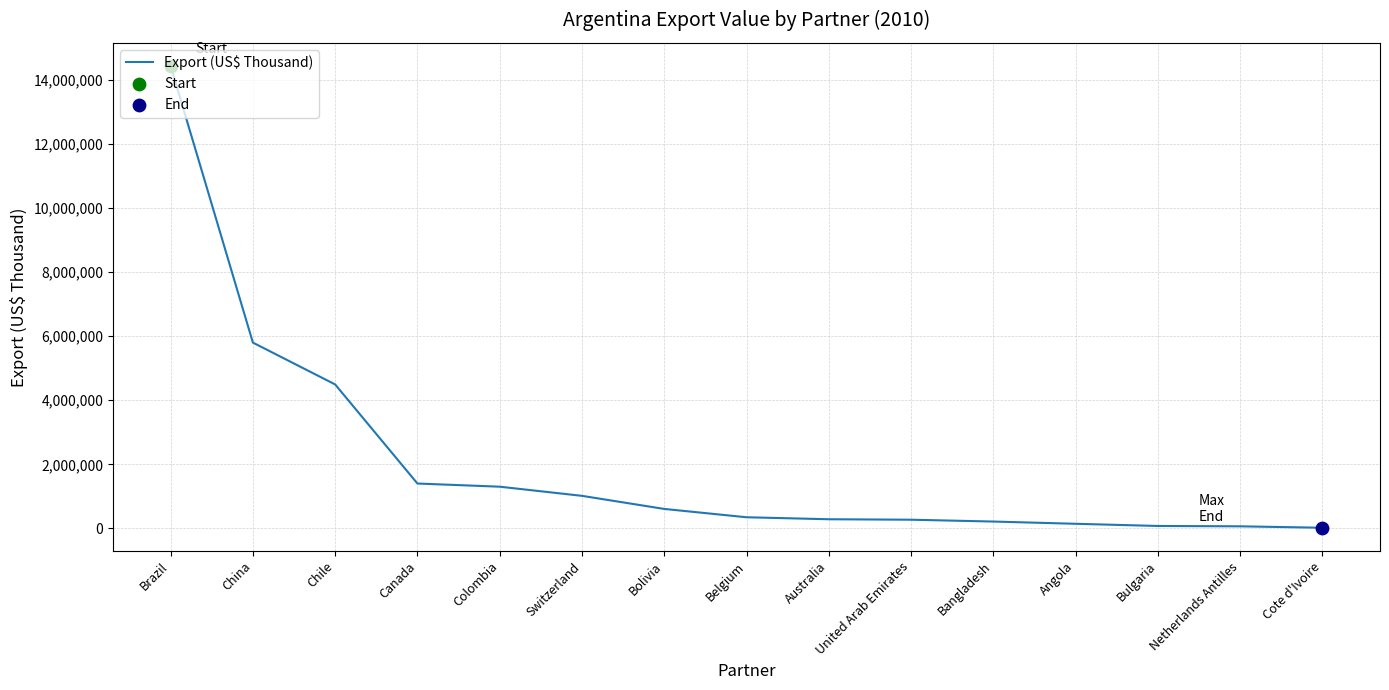

Which has a higher value, China or Belgium?

China